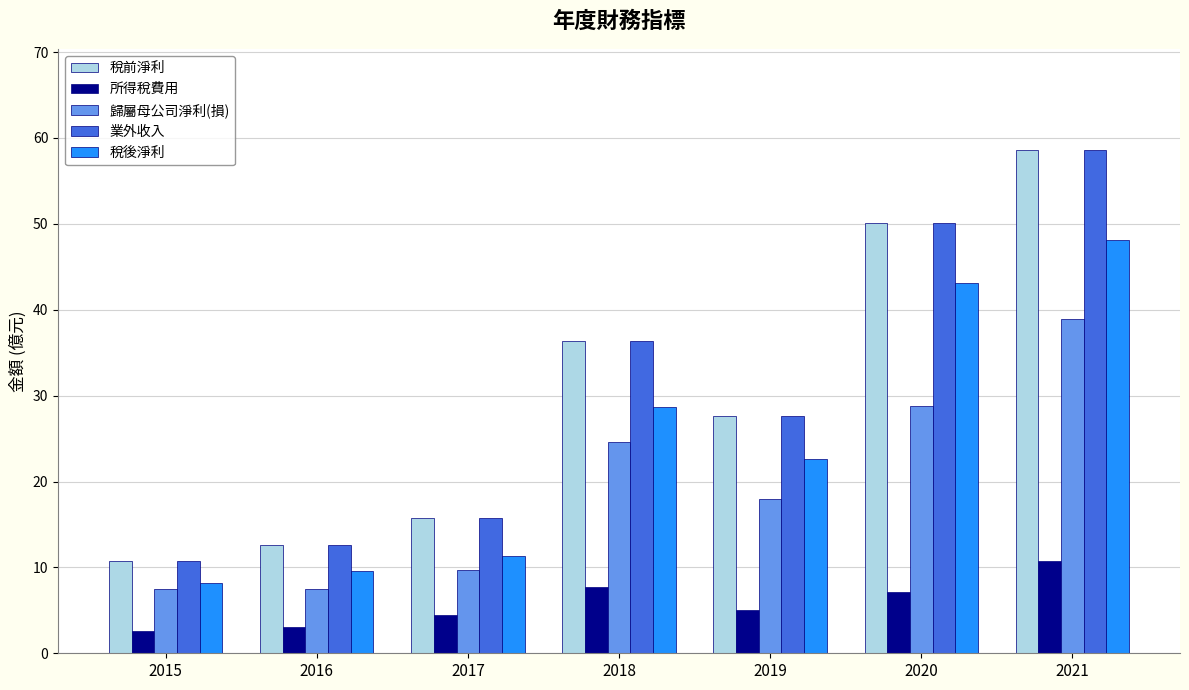

What is the difference between the second highest and minimum values in the 業外收入 series?

39.4